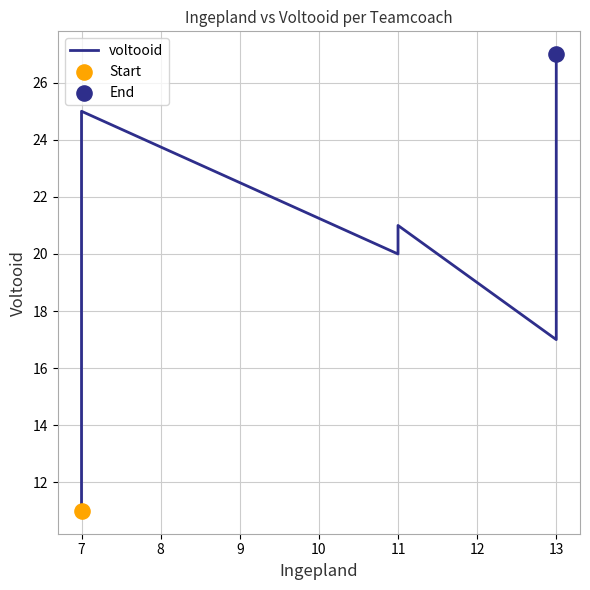

Approximately how many times larger is the value at 11 compared to 11?

1.0